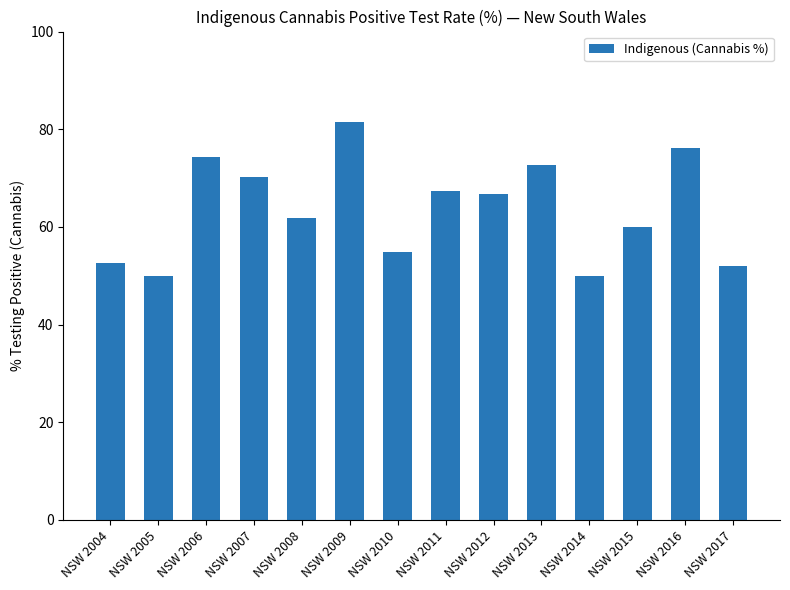

What value does the data have at NSW 2006?

74.4